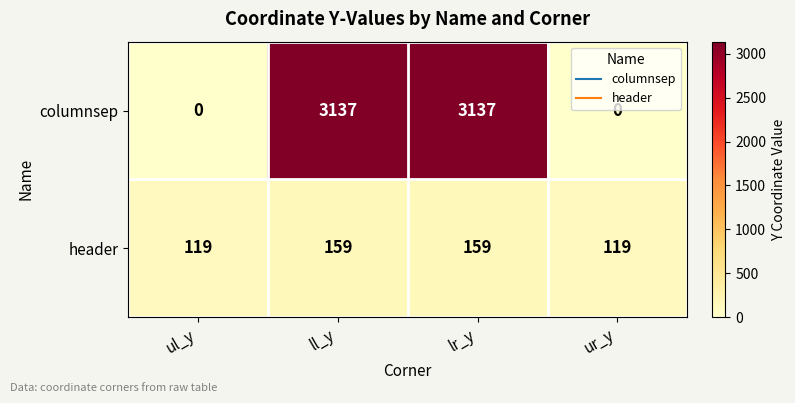

What is the sum of all header values?

556